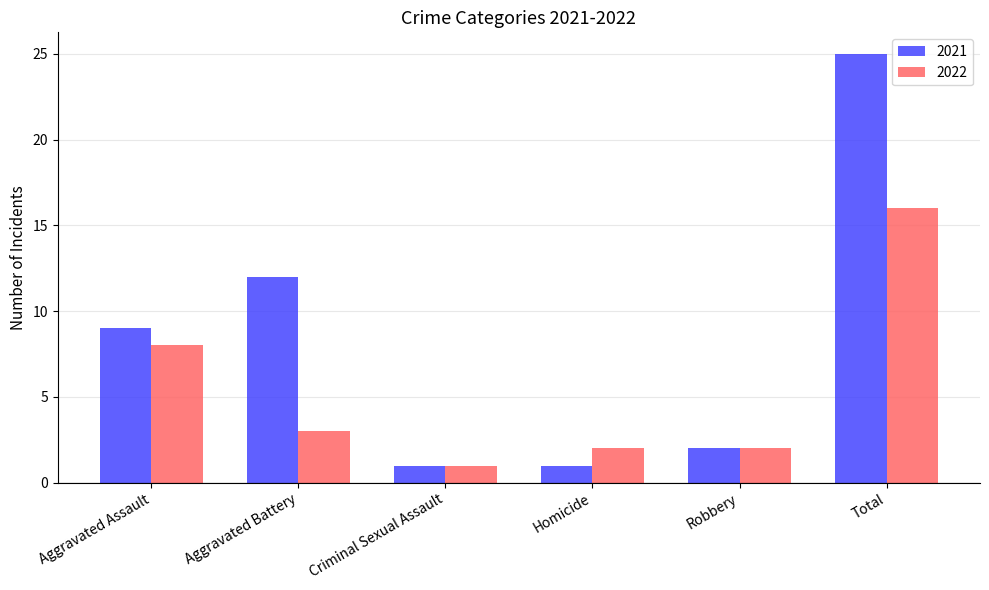

Which series has the largest range (max minus min)?

2021